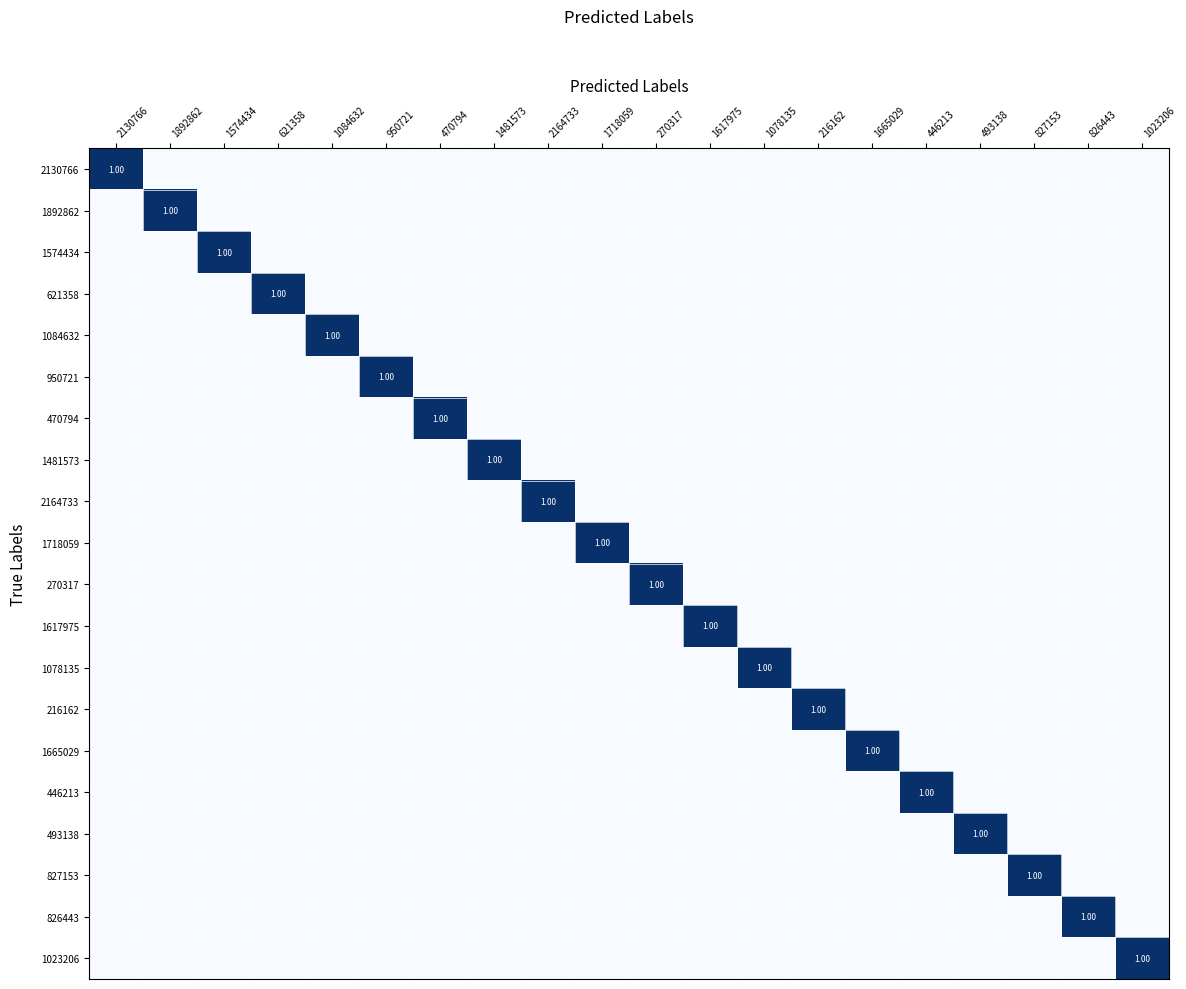

At which label does 1078135 reach its peak?

1078135